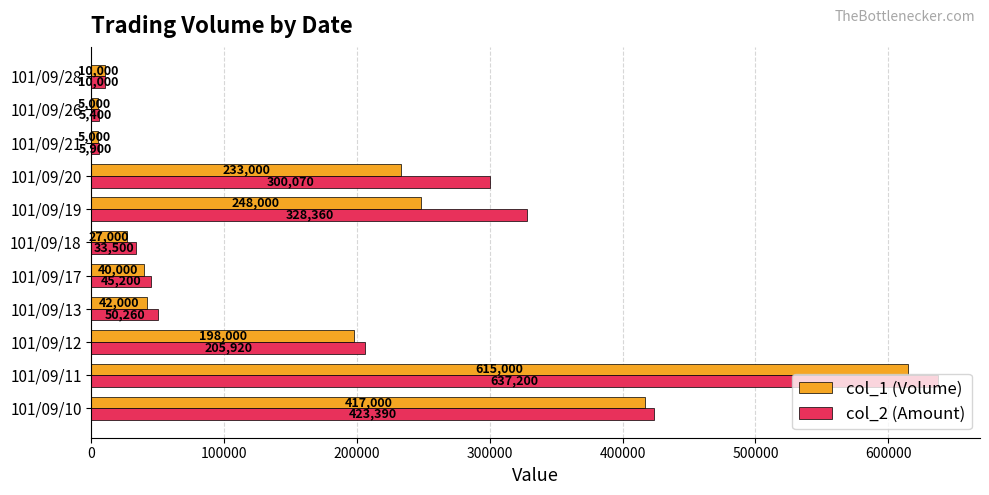

Rank the series by their maximum value, from highest to lowest.

col_2 (Amount), col_1 (Volume)